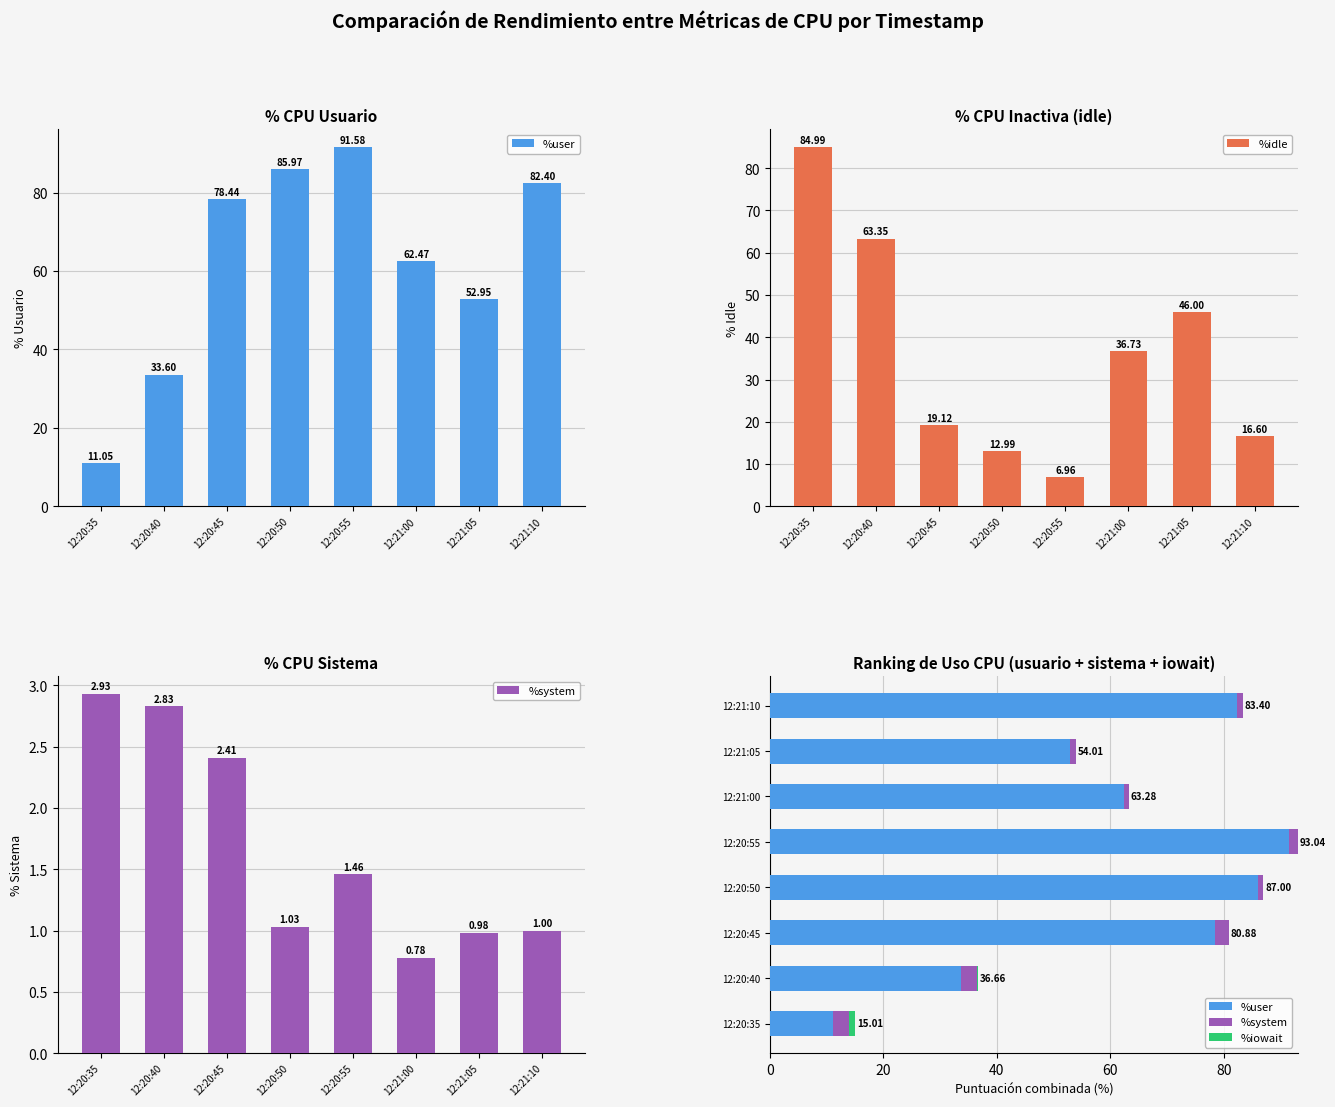

At which category is the sum across all series the highest?

12:20:40